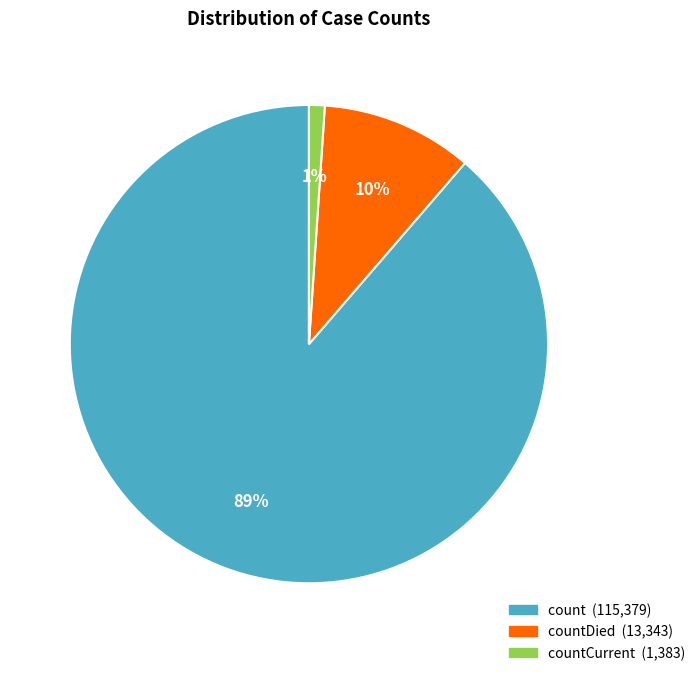

To the nearest percent, what is the average slice percentage?

33%